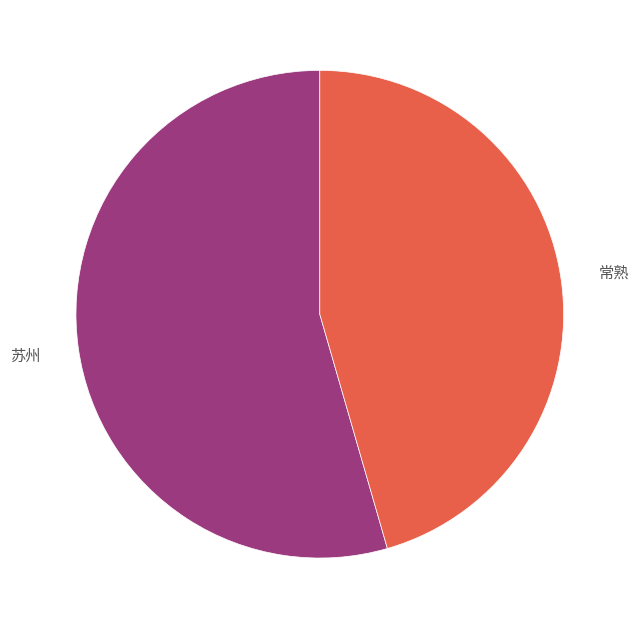

How many segments does this pie chart have?

2